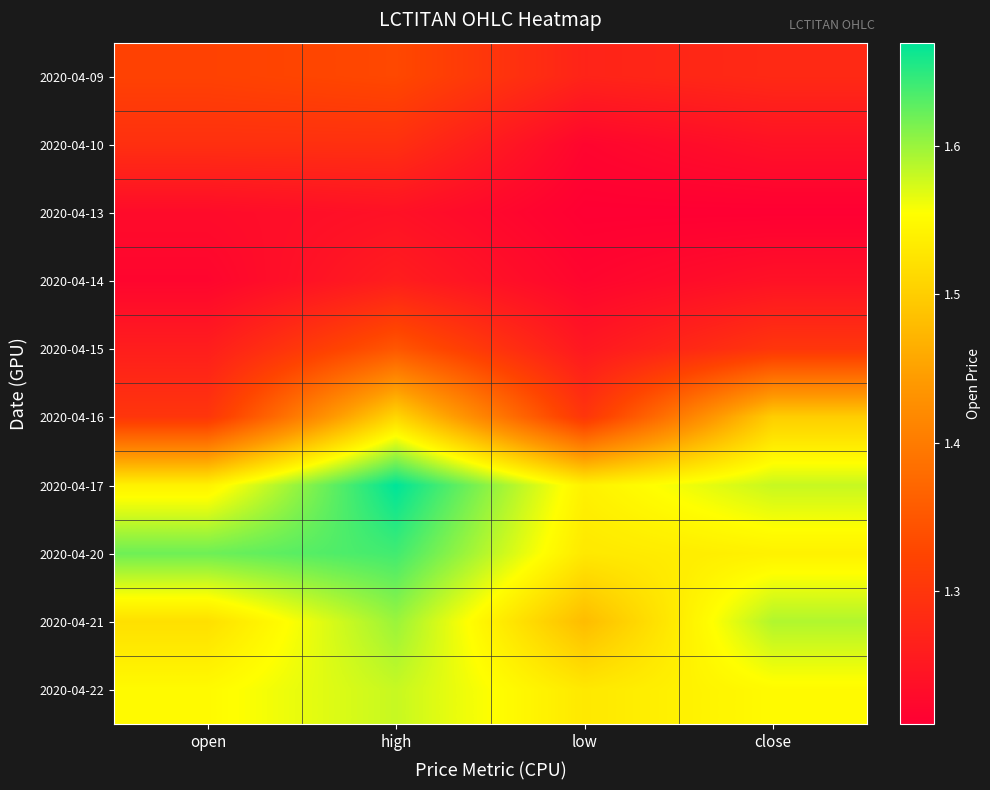

Which has a higher value, low or close?

close